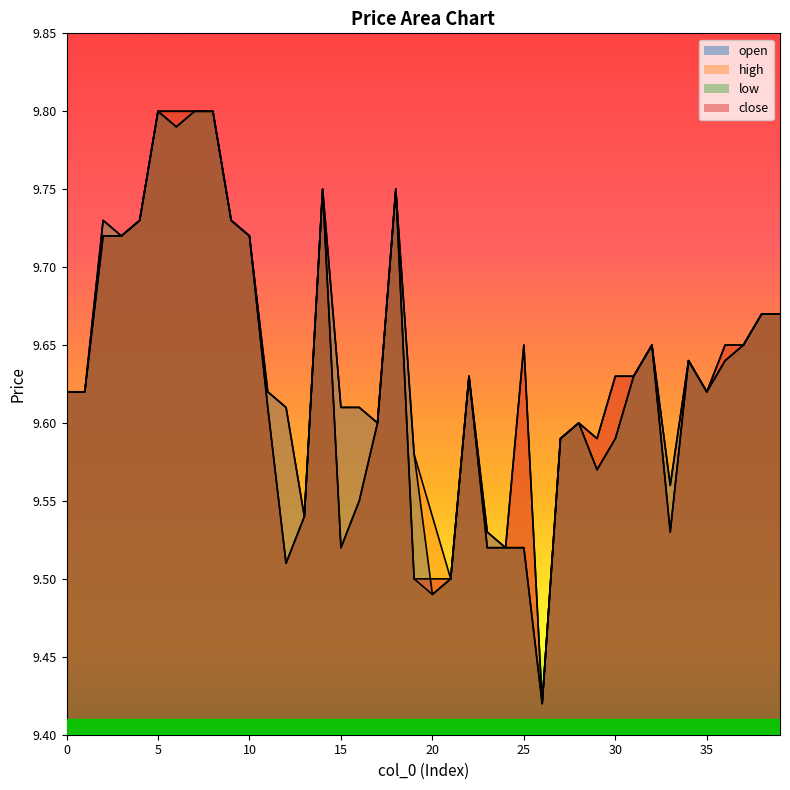

Which category has the highest value in the open series?

5